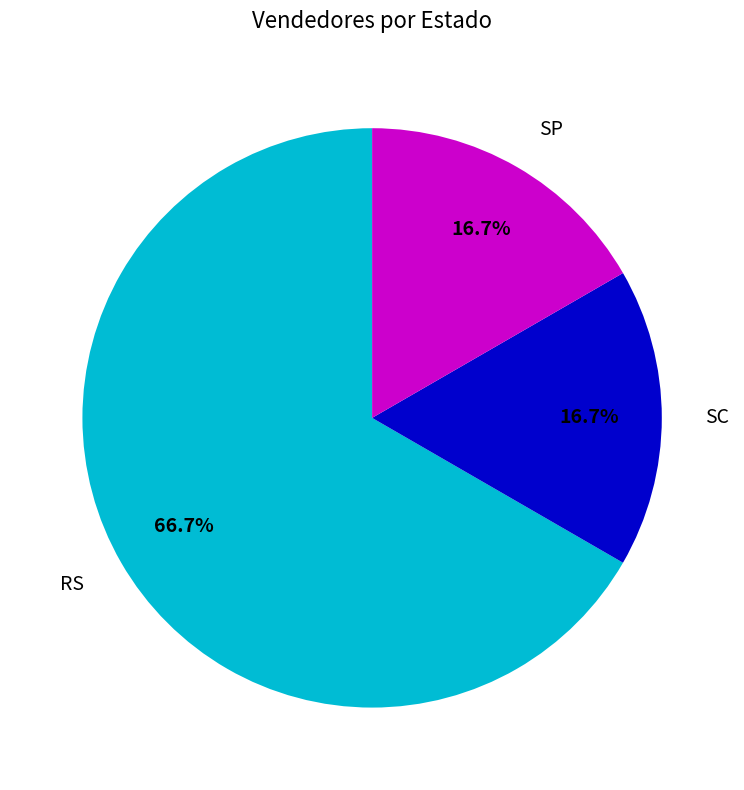

Count the number of slices in the pie.

3